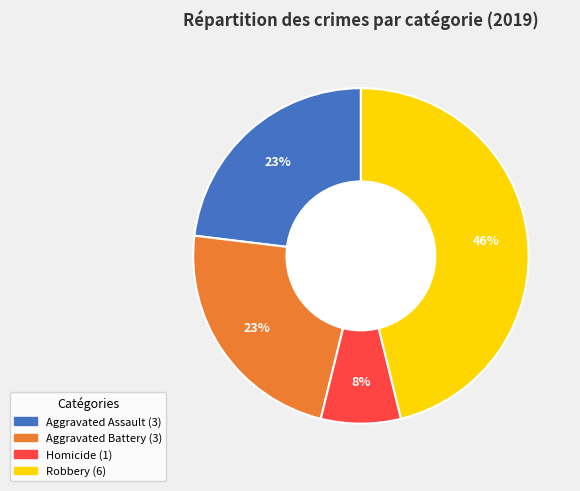

Is there any slice that represents more than half of the pie?

No